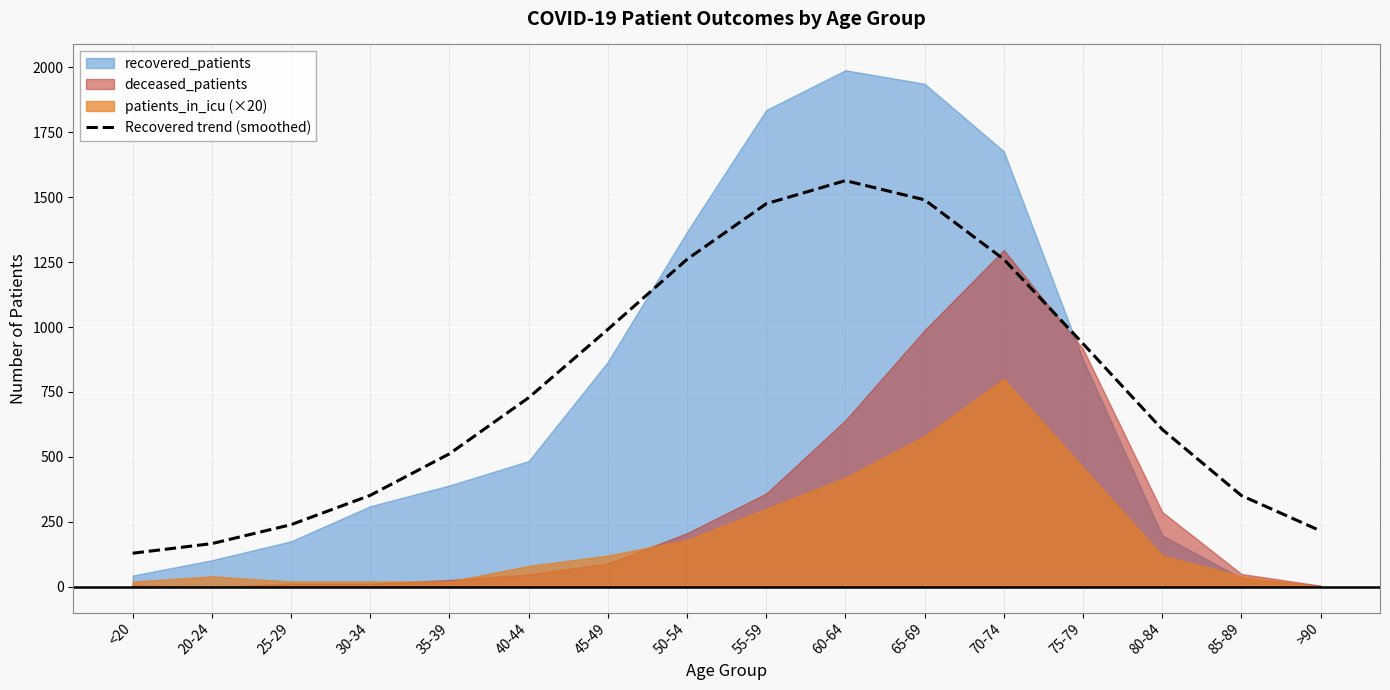

Which category has the highest value across all series?

60-64